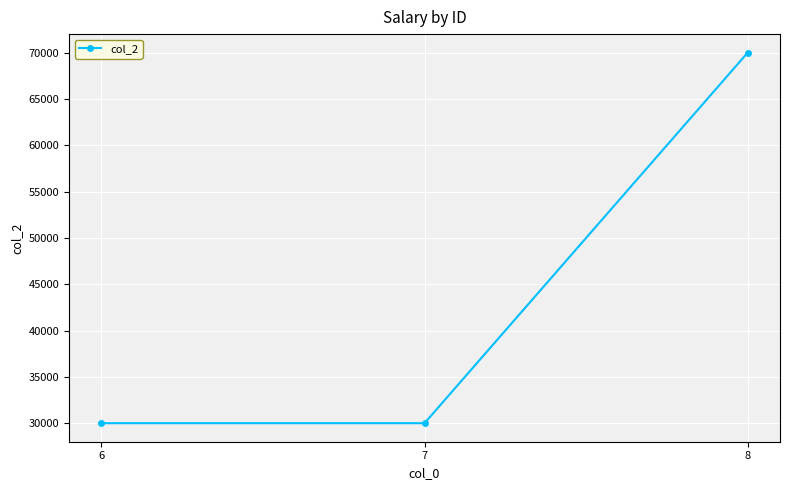

What is the minimum value shown in the chart?

30000